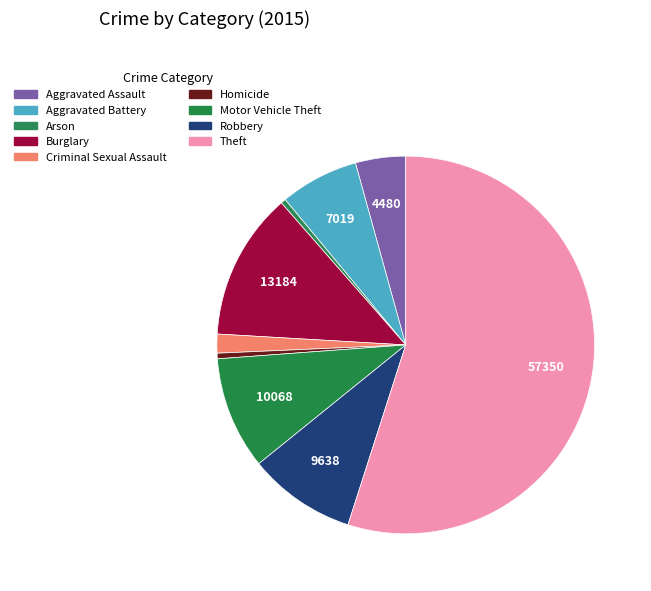

What is the total percentage of Aggravated Battery and Theft?

61.7%